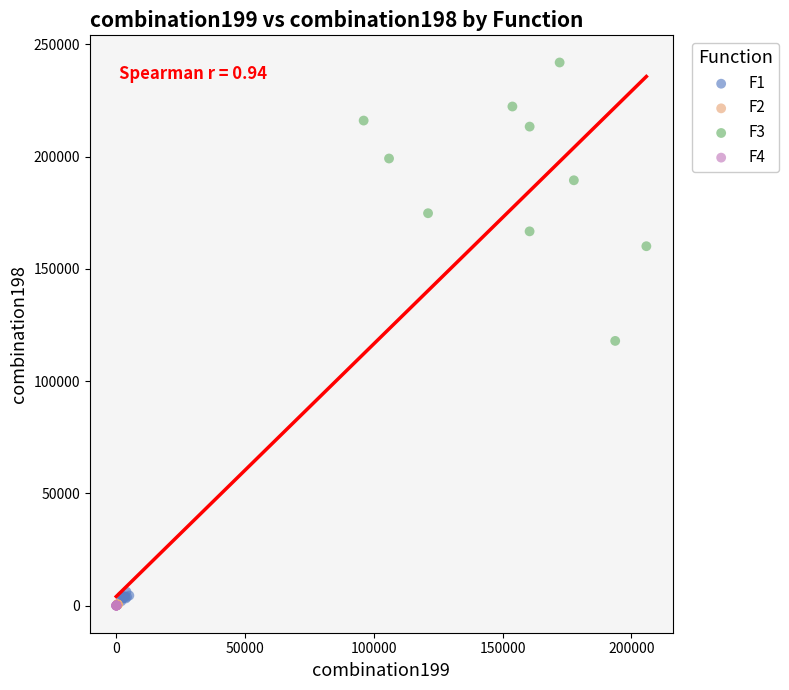

Which series has the widest spread of Y values?

F3